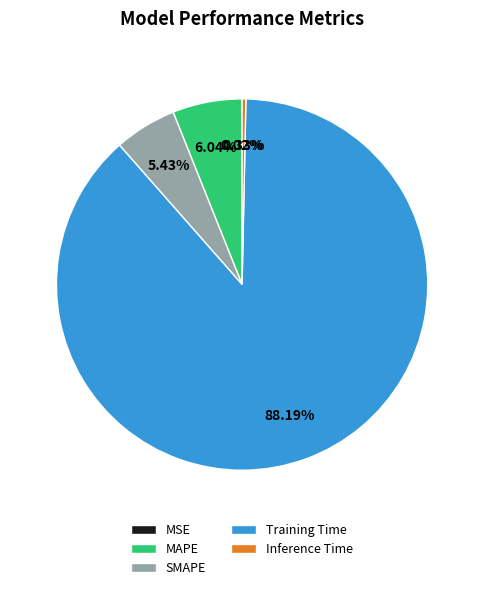

Which category has the biggest portion of the pie?

Training Time